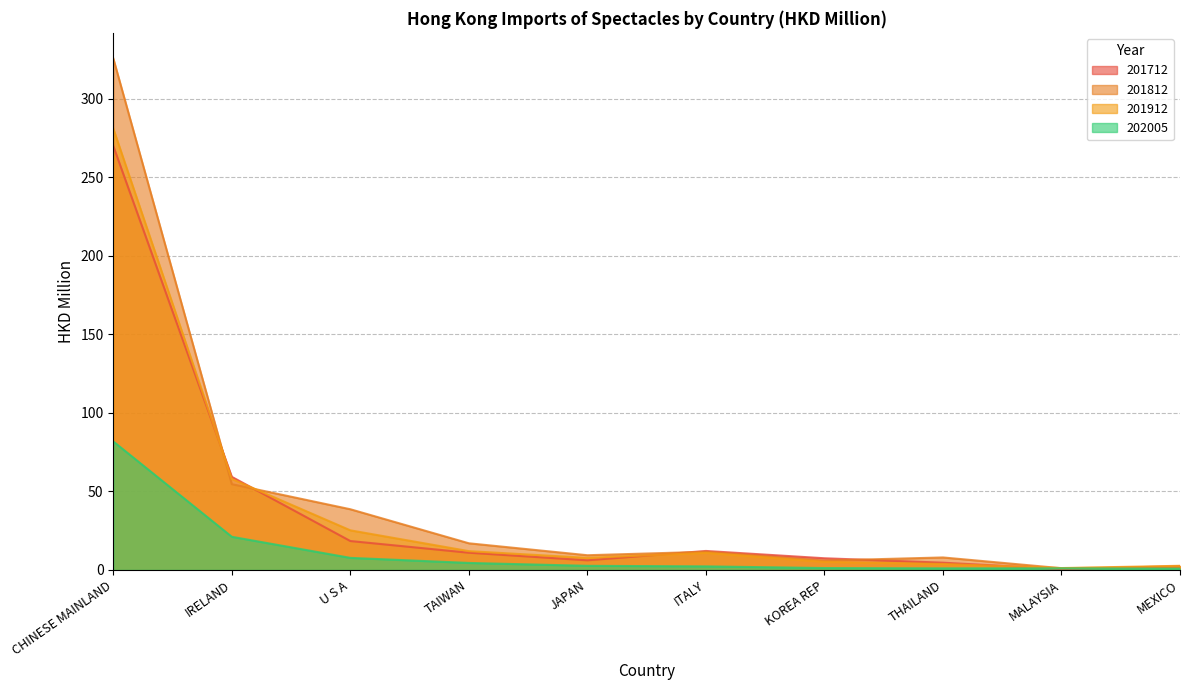

What value does the 202005 series have at ITALY?

2.3